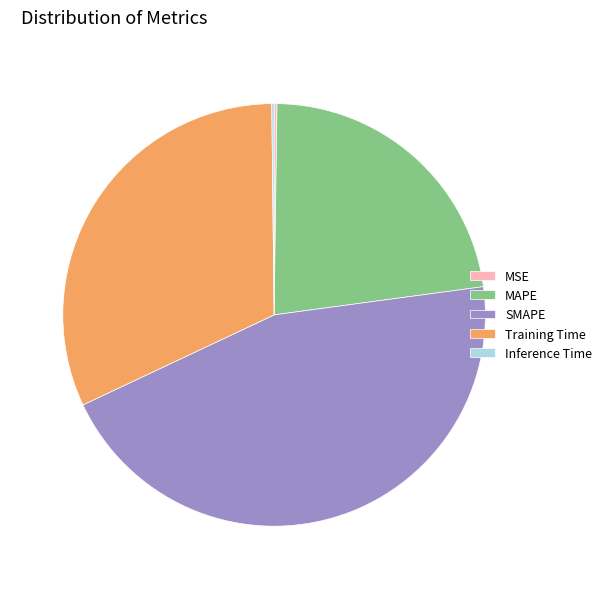

Do Training Time and SMAPE together represent more than half of the pie?

Yes